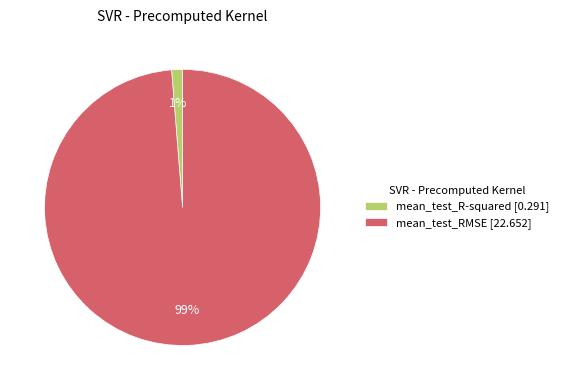

What is the smallest slice in the pie chart?

mean_test_R-squared